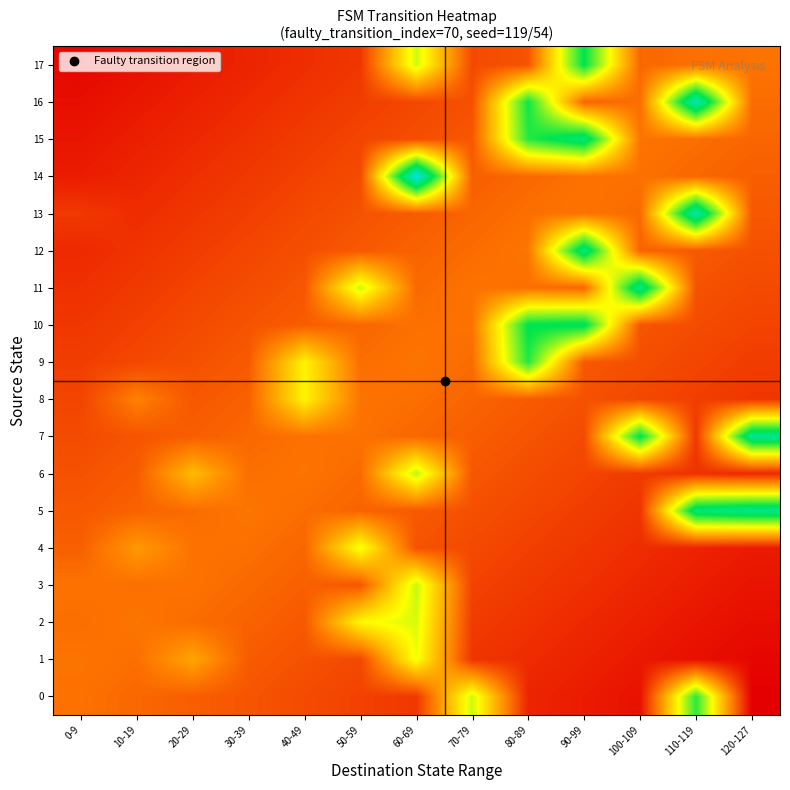

Which series has the largest range (max minus min)?

14